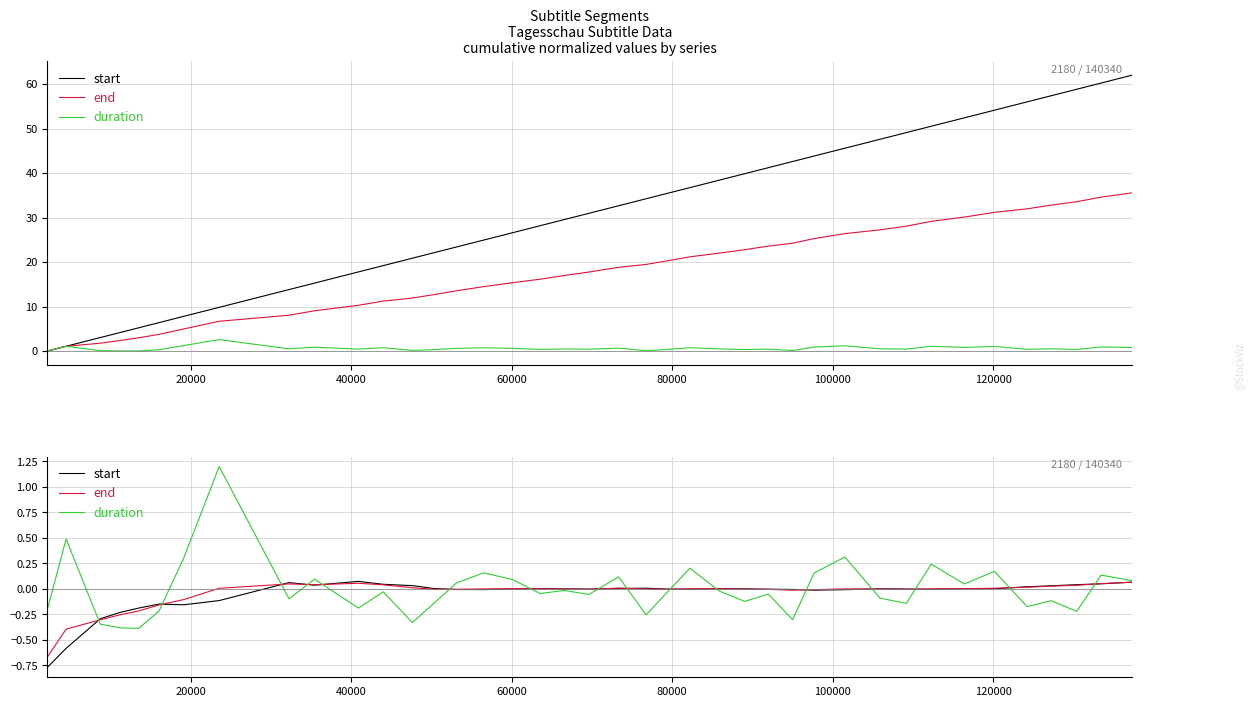

True or false: duration and end cross at least once.

True